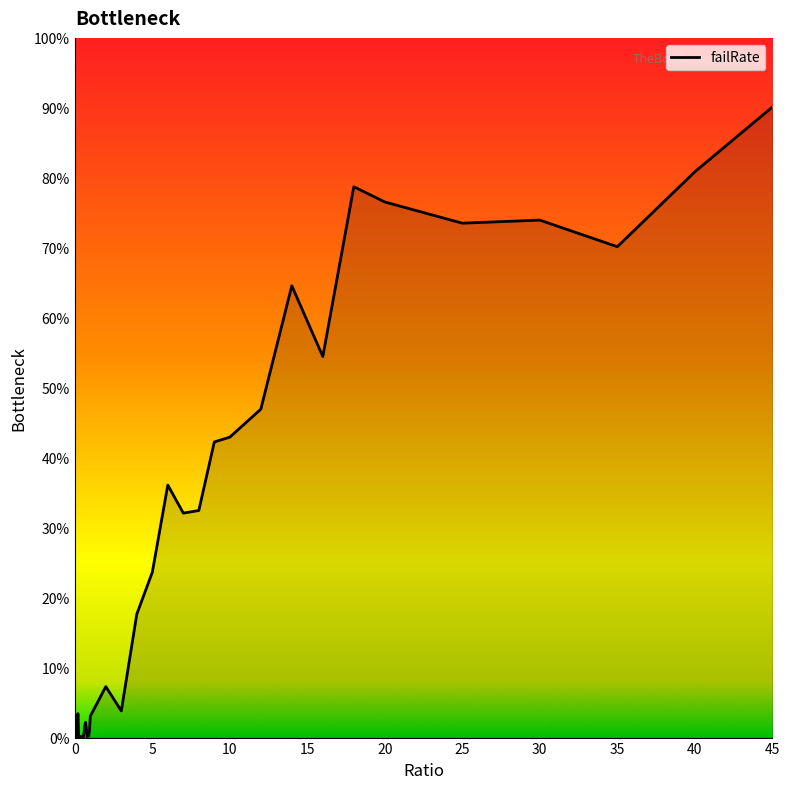

What is the greatest value displayed?

90.1